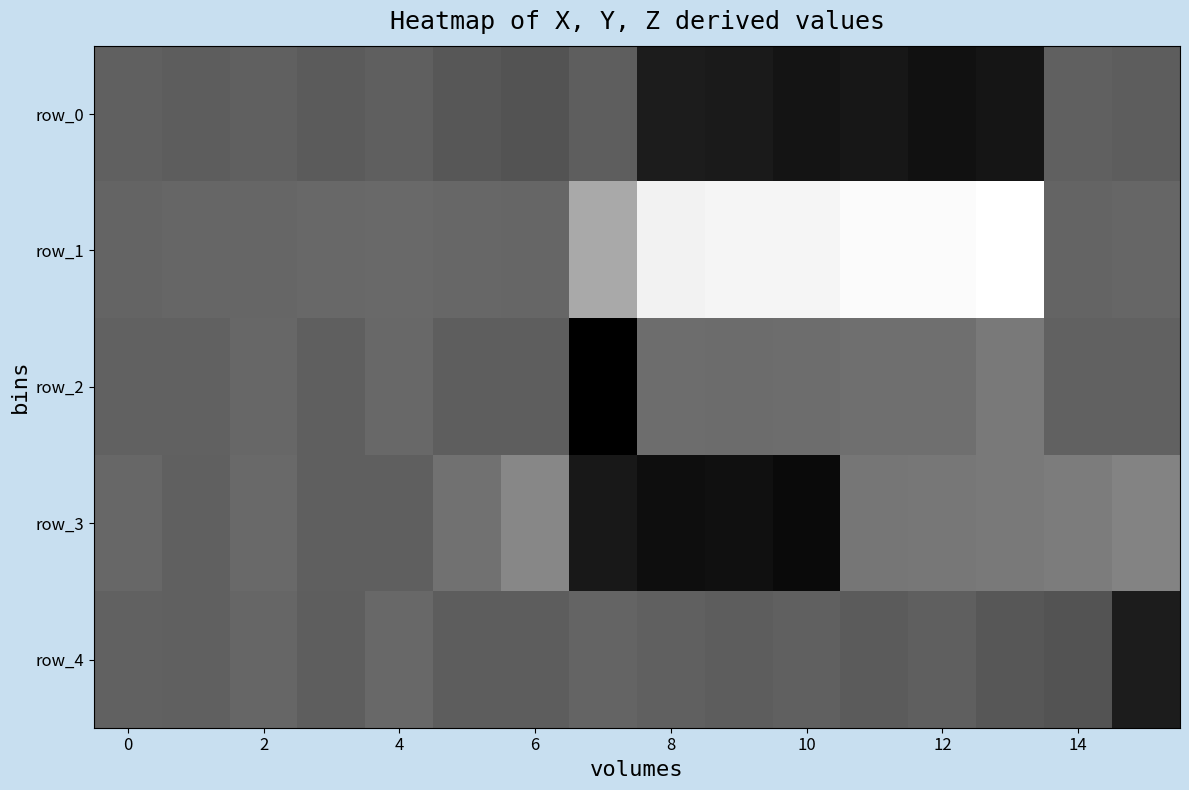

What is the average value of the row_1 series?

0.8